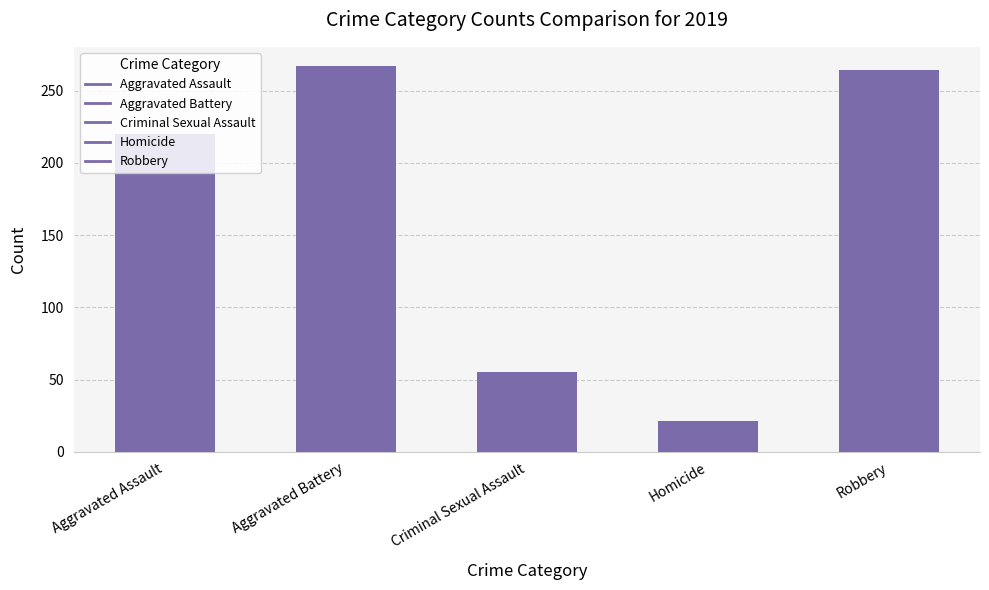

How many bars are there in total?

5